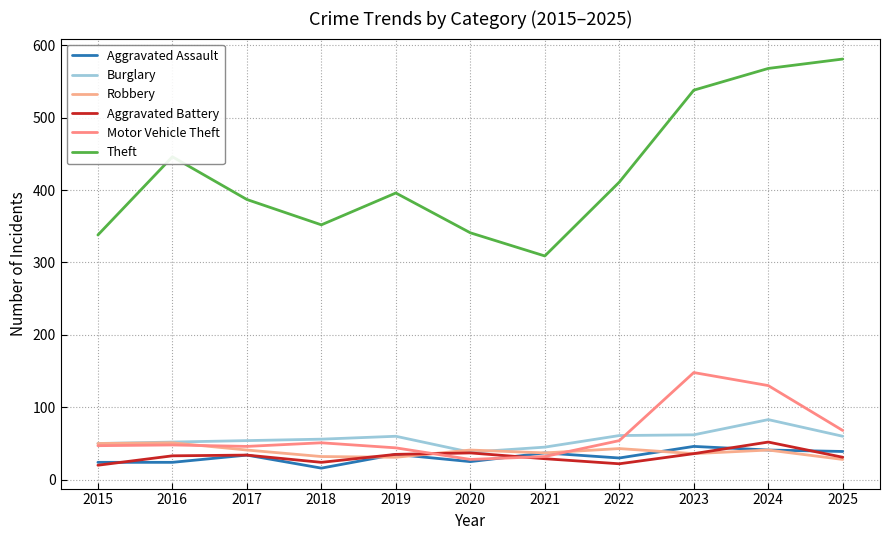

What is the difference between the maximum and minimum values in the Robbery series?

23